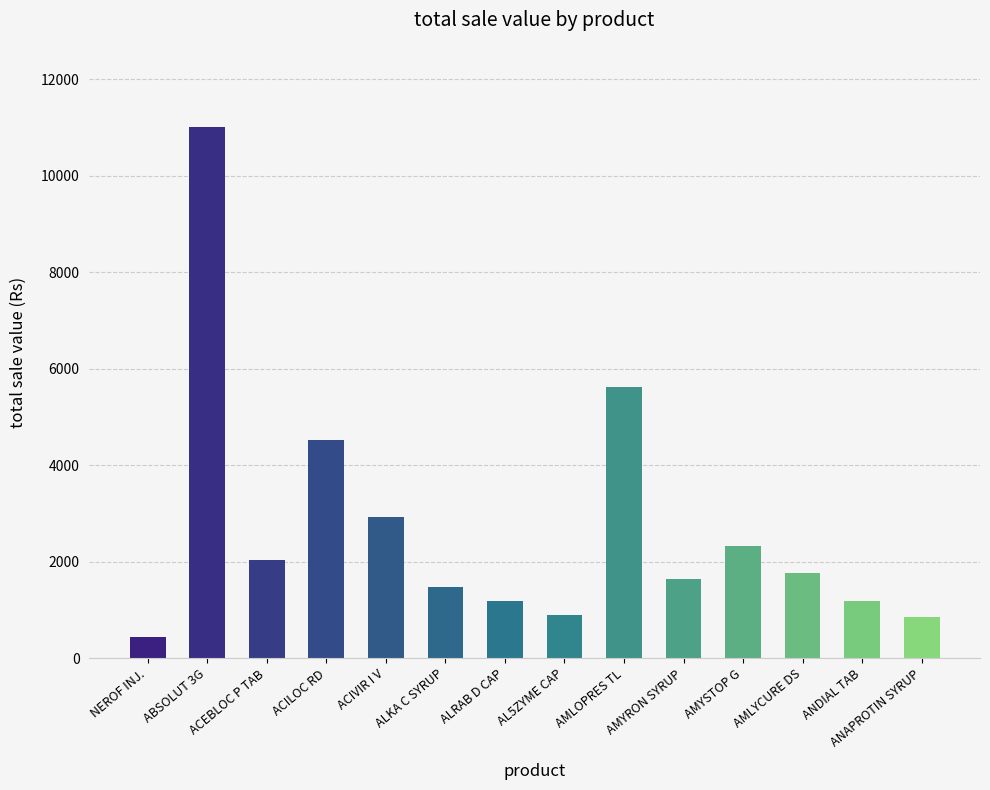

What is the label of the 13th bar from the right?

ABSOLUT 3G